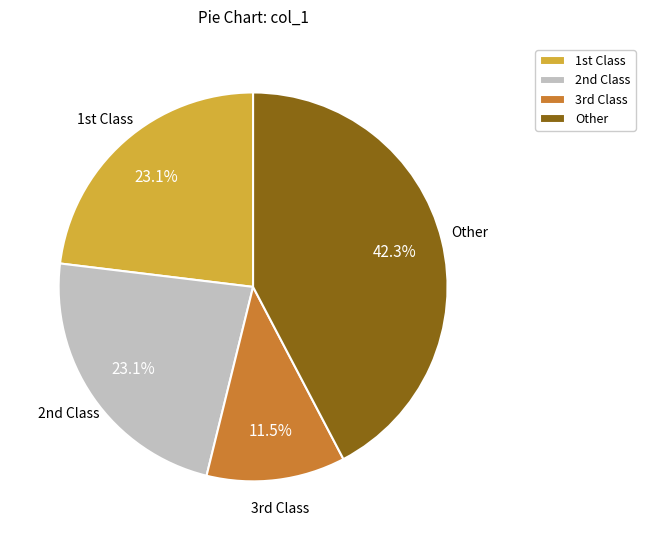

Does any single category account for the majority?

No